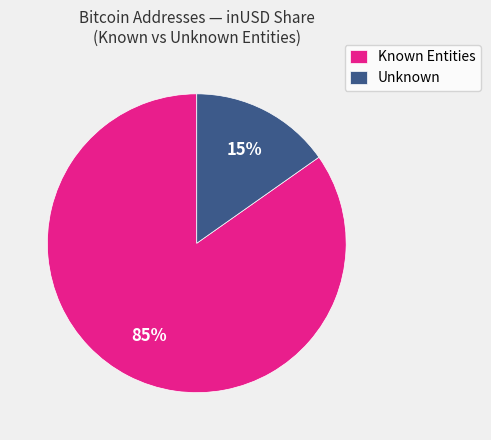

What is the smallest slice in the pie chart?

Unknown